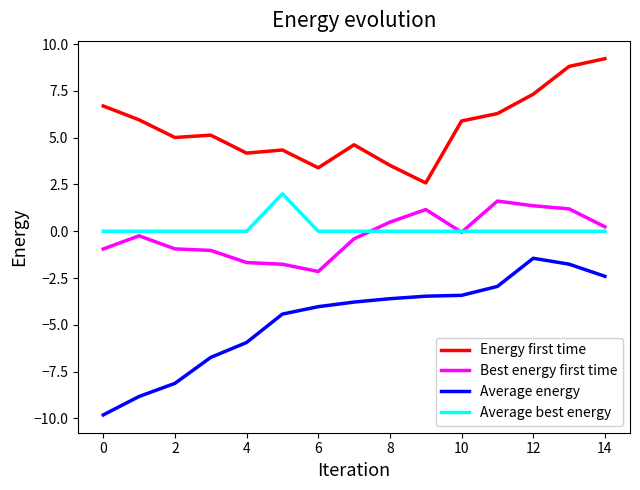

True or false: Energy first time and Average best energy intersect in this chart.

False